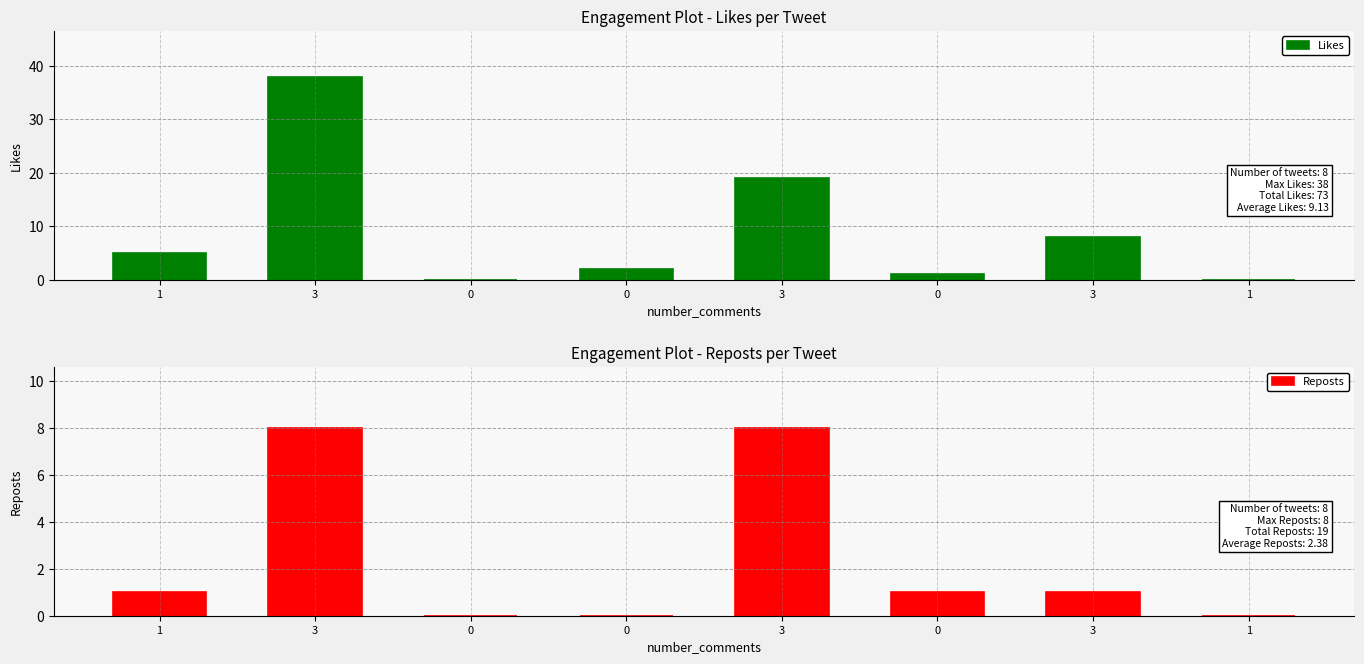

What value does the Likes series have at 3, to the nearest 10?

10